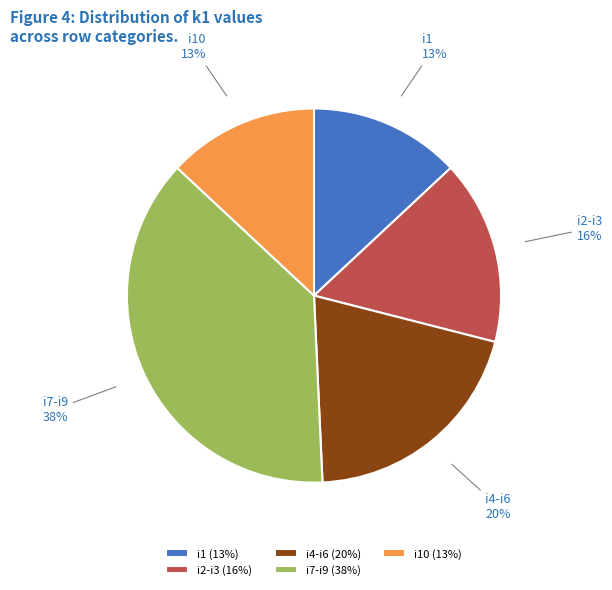

Does i10 account for over 50% of the chart?

No